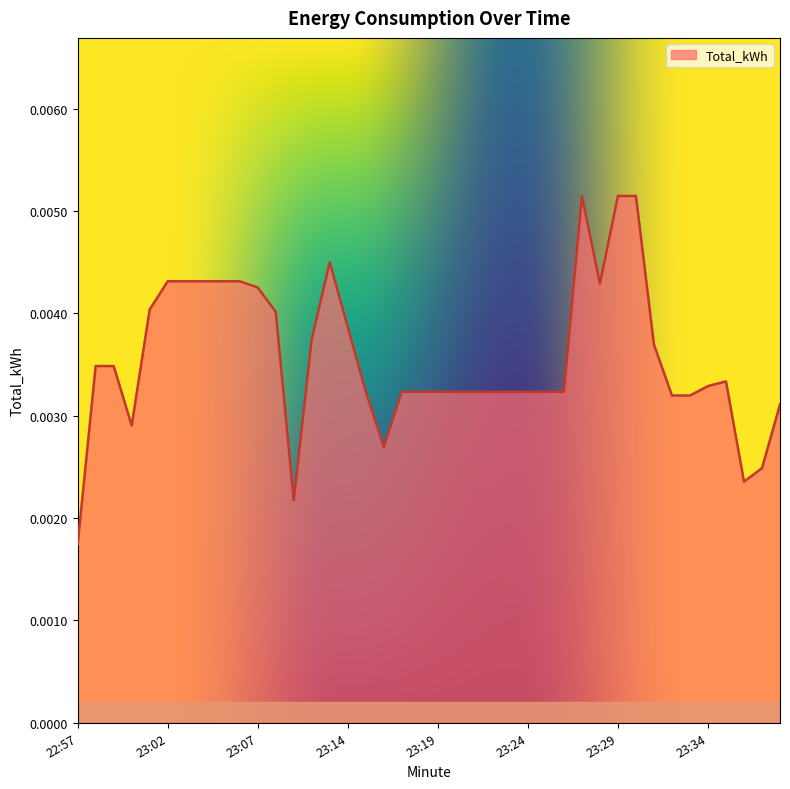

Does the chart display data point markers on the line(s)?

No